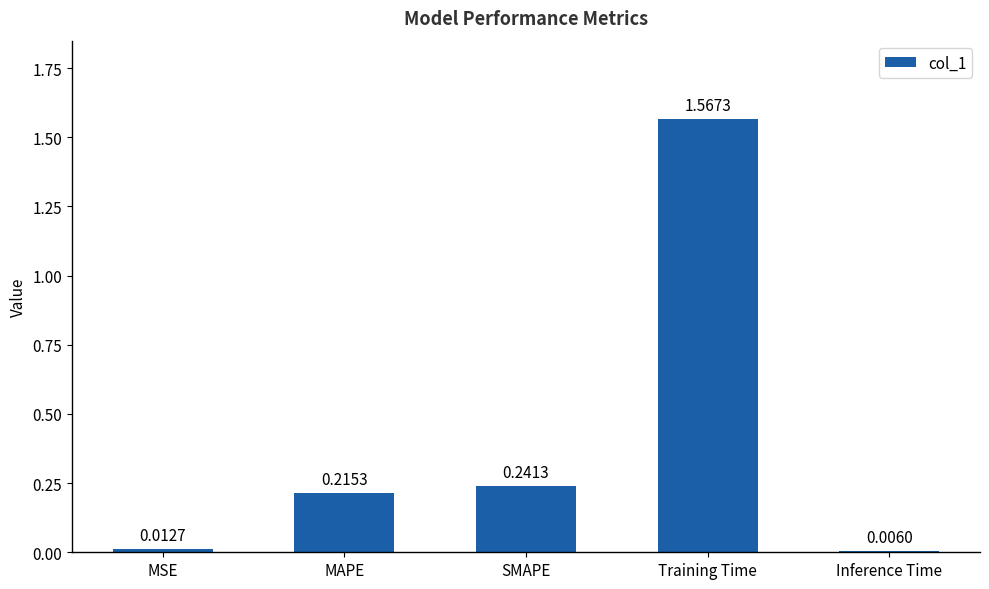

What is the label of the 4th bar from the left?

Training Time